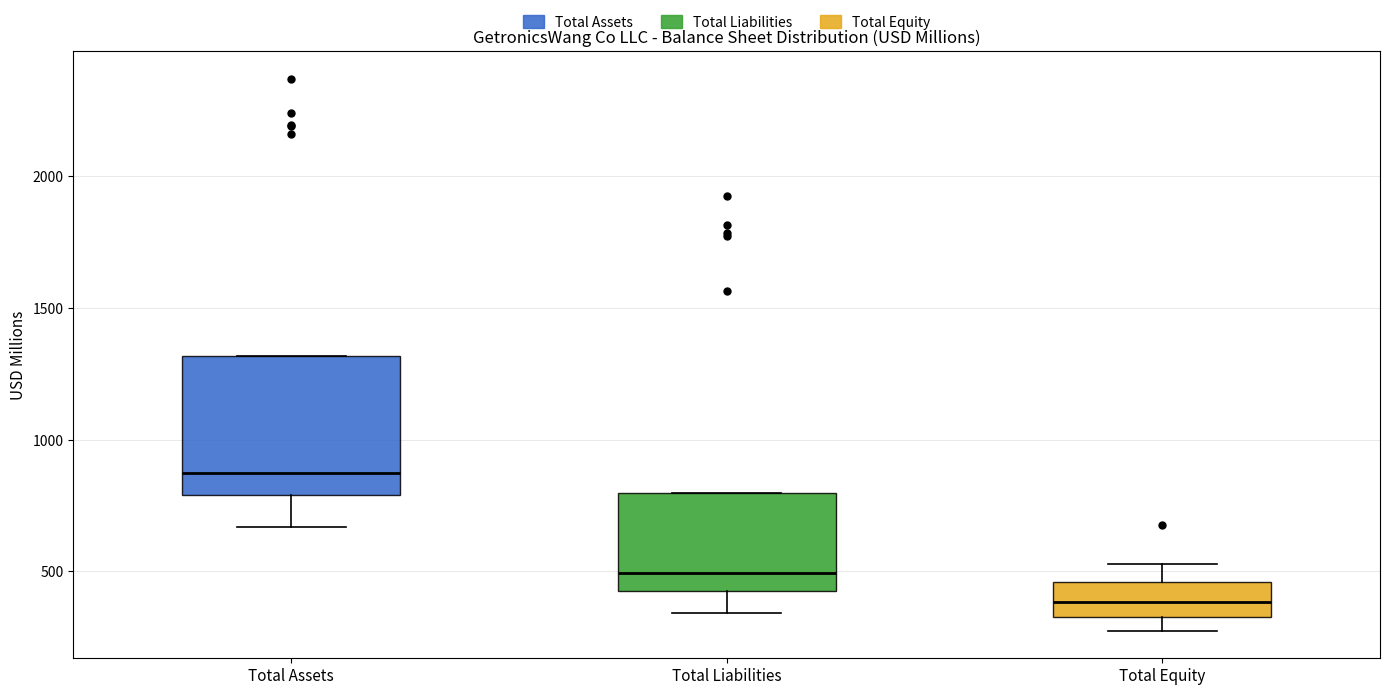

Reading left to right, transcribe this box plot: for each box, give where its median line is, the range the box spans, and where its two whiskers end, as read against the y-axis. The values are not printed on the chart, so give them approximately, as read against the axis.

Total Assets: median 900, box 800 to 1300, whiskers 650 to 1300
Total Liabilities: median 500, box 400 to 800, whiskers 350 to 800
Total Equity: median 400, box 350 to 450, whiskers 300 to 550